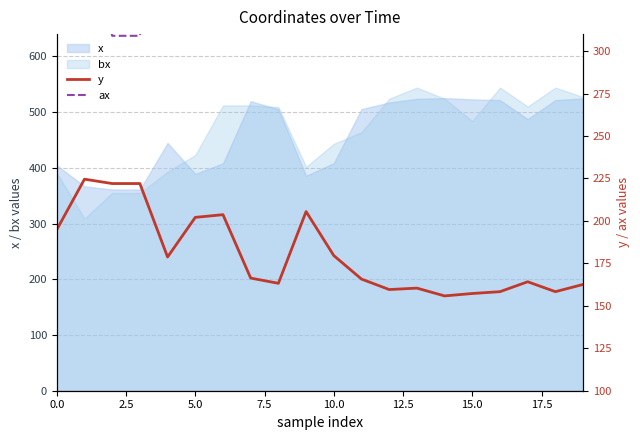

True or false: y has a value of 194.8 at 0.0.

True